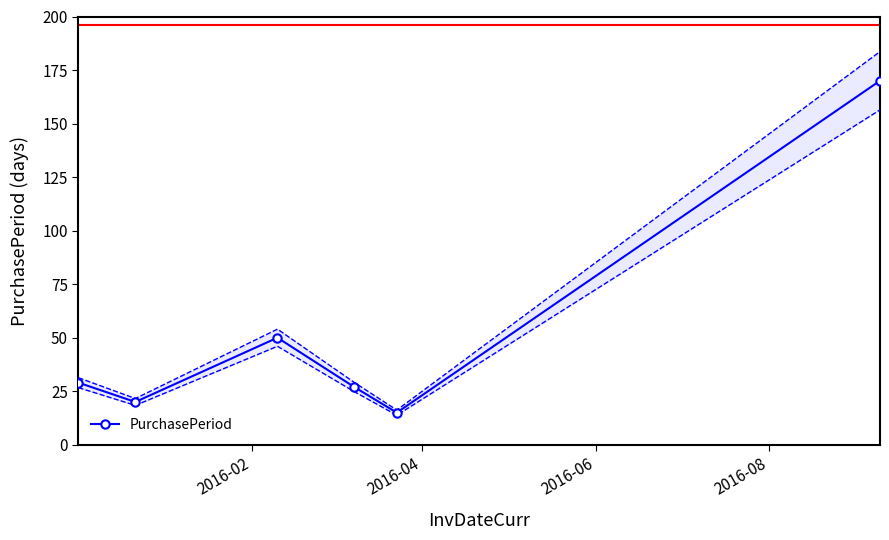

Is this an area chart (filled region under the line)?

No